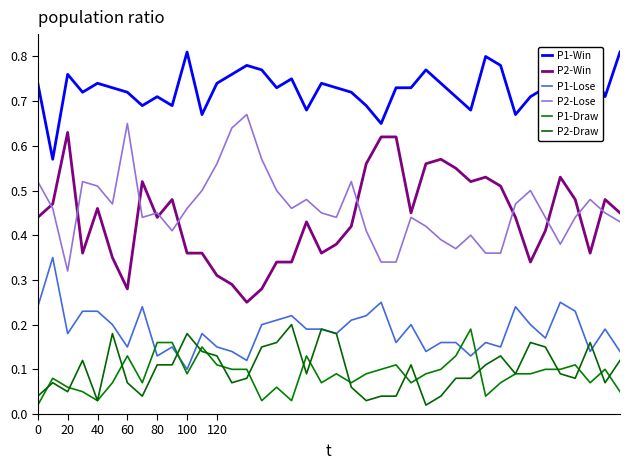

Which series has the largest range (max minus min)?

P2-Win